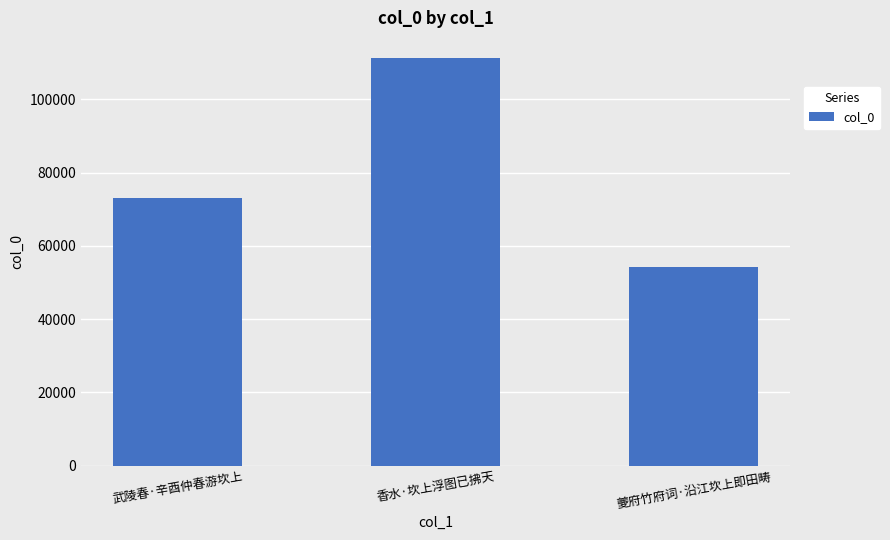

What is the difference between the maximum and second lowest values?

38029